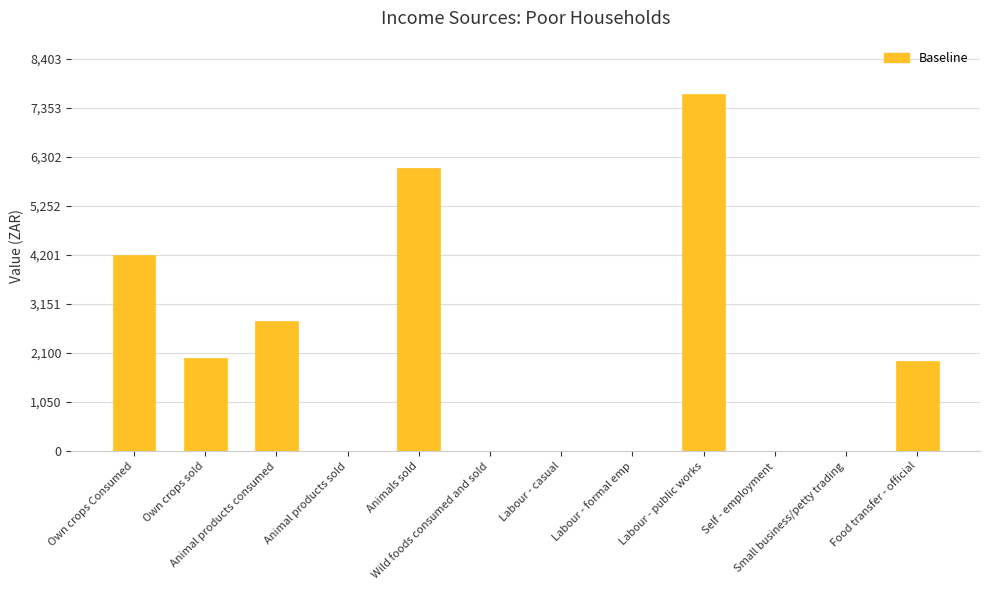

What is the maximum value shown in the chart?

7640.0